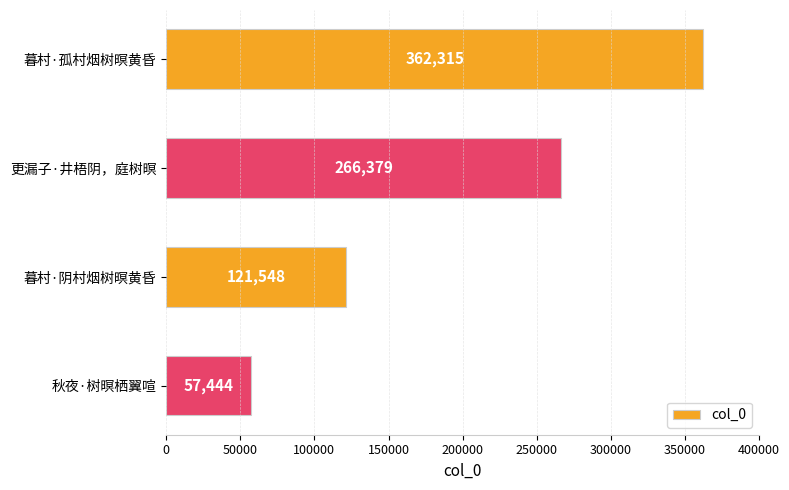

Count the values in the range 121548 to 362315.

3